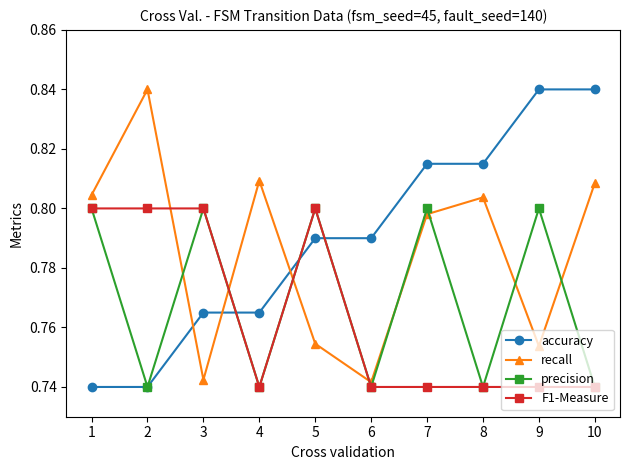

Rank the series by their average value, from highest to lowest.

accuracy, recall, precision, F1-Measure